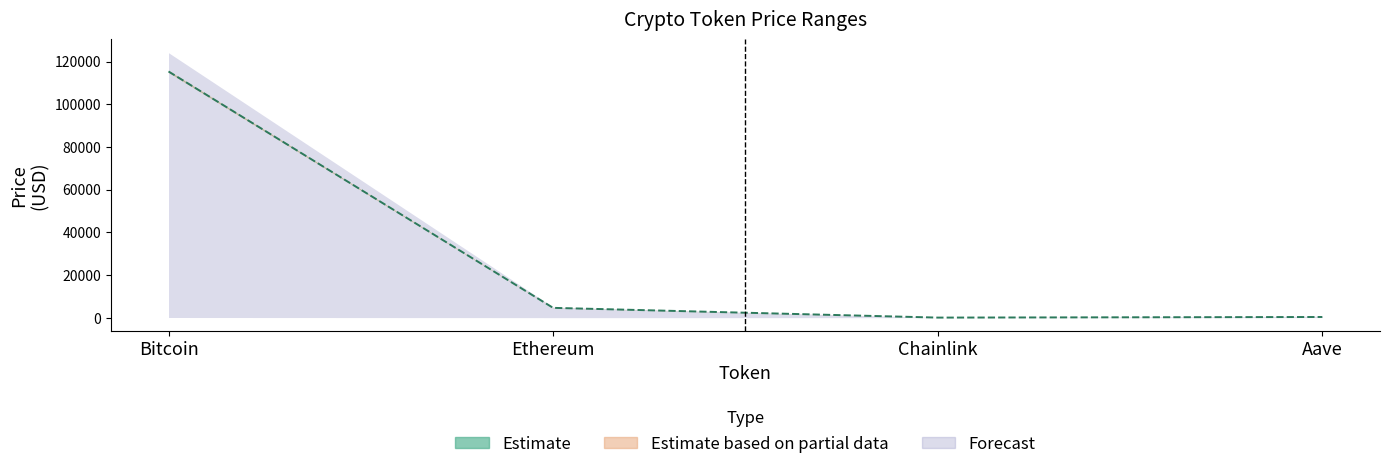

Does the chart display data point markers on the line(s)?

No